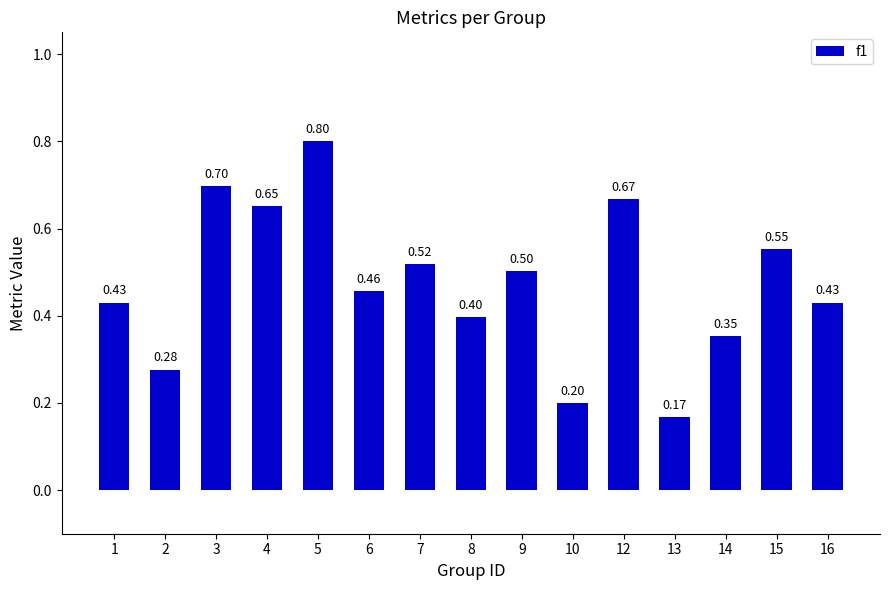

What is the difference between the second highest and minimum values?

0.5